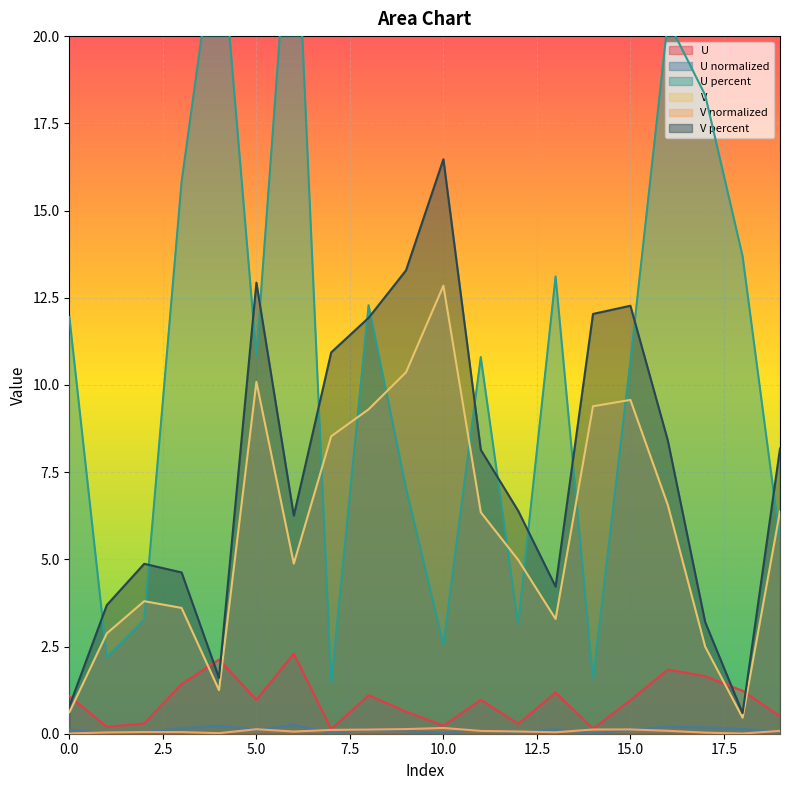

Reading right to left, transcribe all the data shown in this chart.

U: 5.5	13.7	18.3	20.4	10.7	1.6	13.1	3.1	10.8	2.6	7.0	12.3	1.4	25.5	10.8	23.6	15.8	3.3	2.2	11.9
U normalized: 0.5	1.2	1.6	1.8	1.0	0.1	1.2	0.3	1.0	0.2	0.6	1.1	0.1	2.3	1.0	2.1	1.4	0.3	0.2	1.1
U percent: 0.1	0.1	0.2	0.2	0.1	0.0	0.1	0.0	0.1	0.0	0.1	0.1	0.0	0.3	0.1	0.2	0.2	0.0	0.0	0.1
V: 6.4	0.5	2.5	6.6	9.6	9.4	3.3	5.0	6.3	12.8	10.4	9.3	8.5	4.9	10.1	1.2	3.6	3.8	2.9	0.6
V normalized: 0.1	0.0	0.0	0.1	0.1	0.1	0.0	0.1	0.1	0.2	0.1	0.1	0.1	0.1	0.1	0.0	0.0	0.0	0.0	0.0
V percent: 8.2	0.6	3.2	8.4	12.3	12.0	4.2	6.4	8.1	16.5	13.3	11.9	10.9	6.3	12.9	1.6	4.6	4.9	3.7	0.8